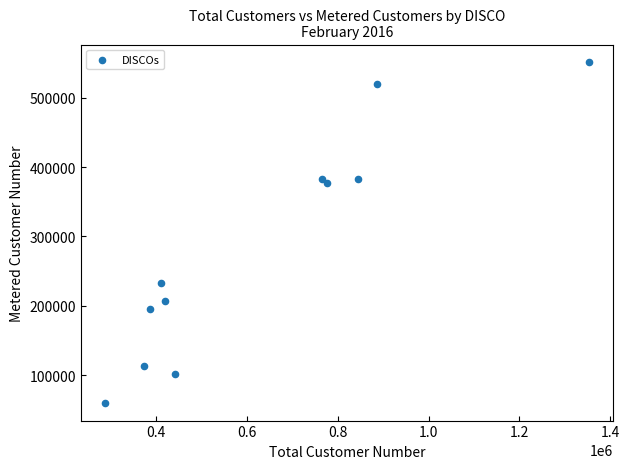

What is the range of X values (max minus min)?

1064976